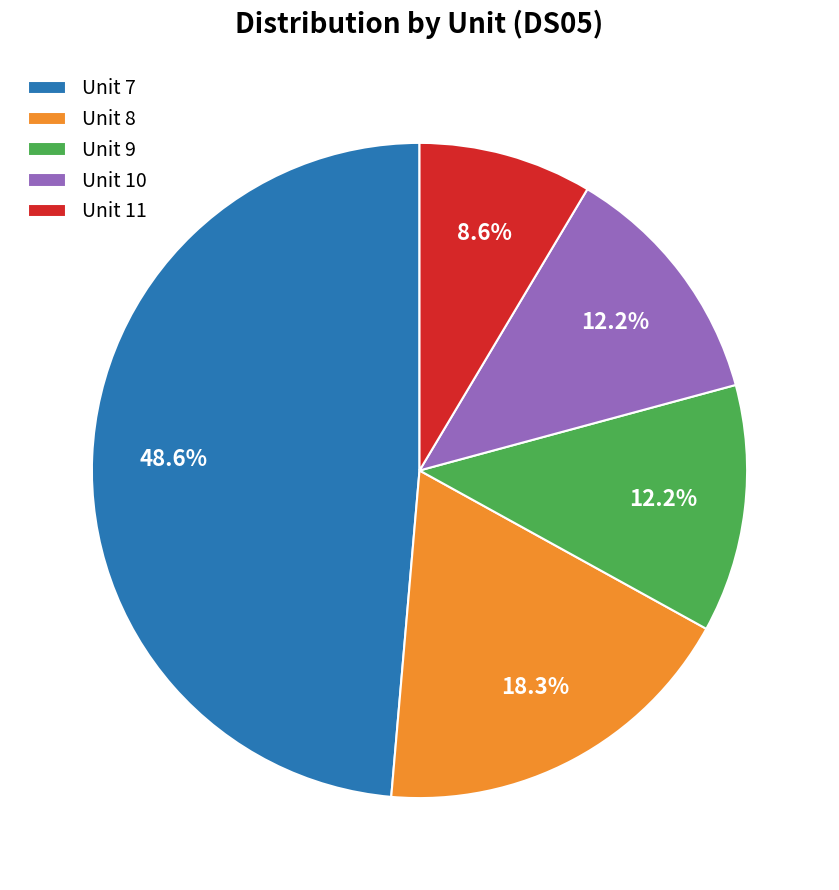

Combined, what portion of the pie is Unit 9 and Unit 11?

20.8%